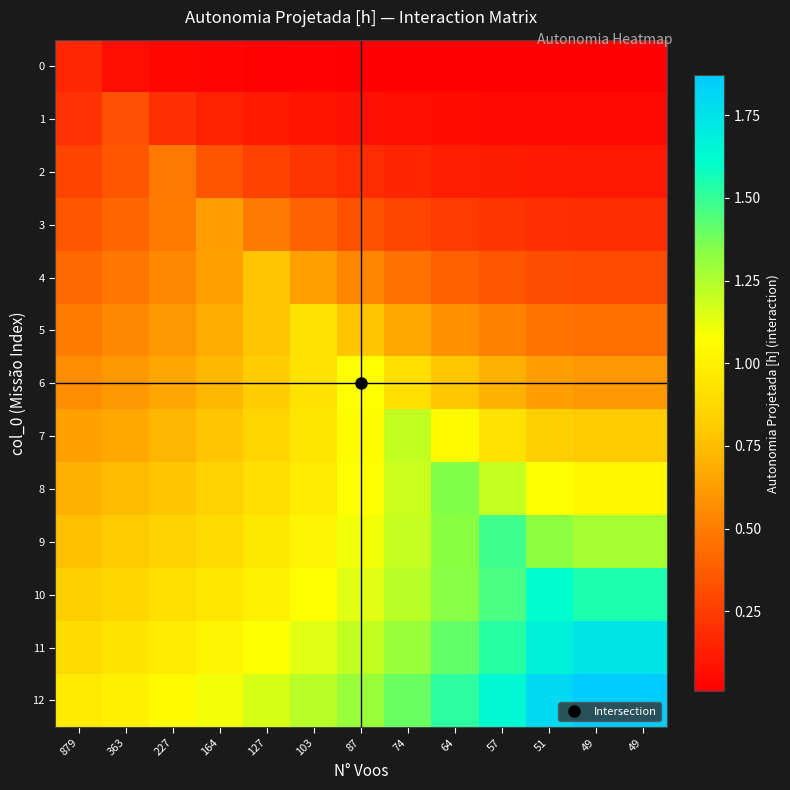

At how many categories does at least one series exceed 0?

13